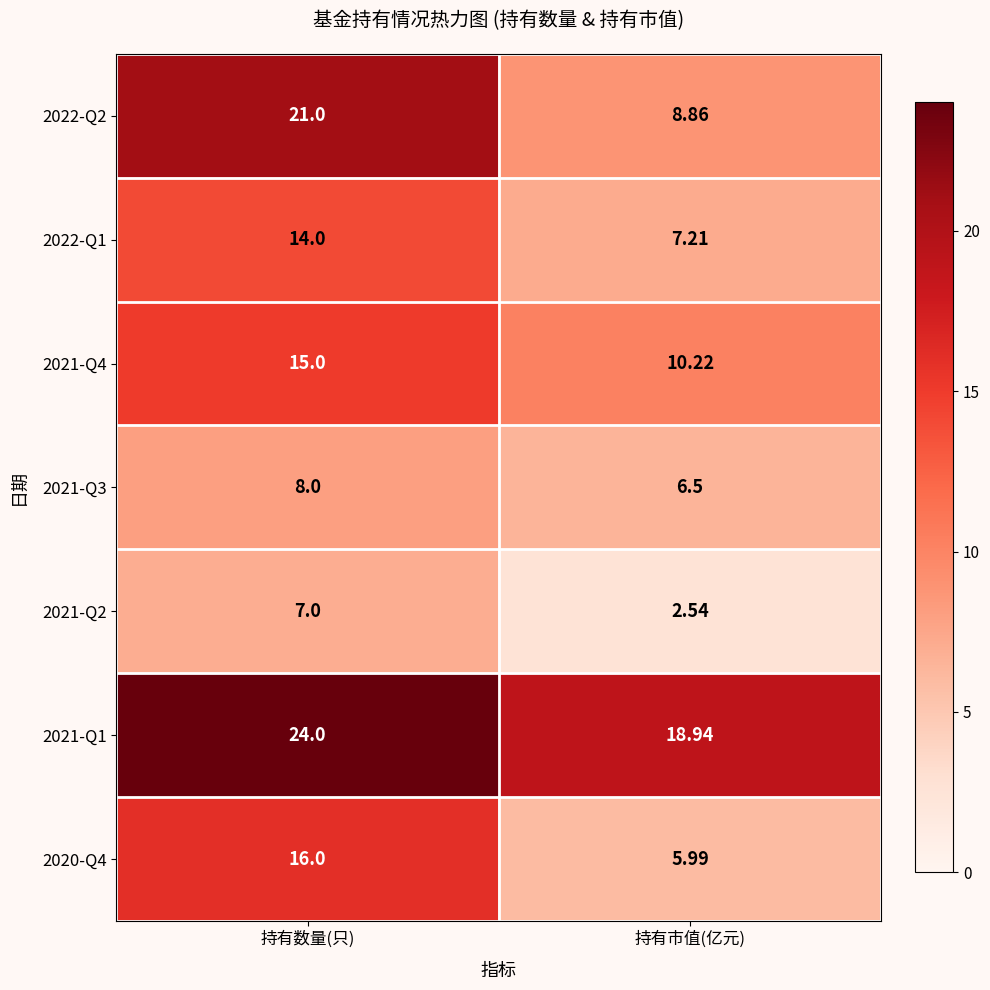

At which category is the sum across all series the highest?

持有数量(只)